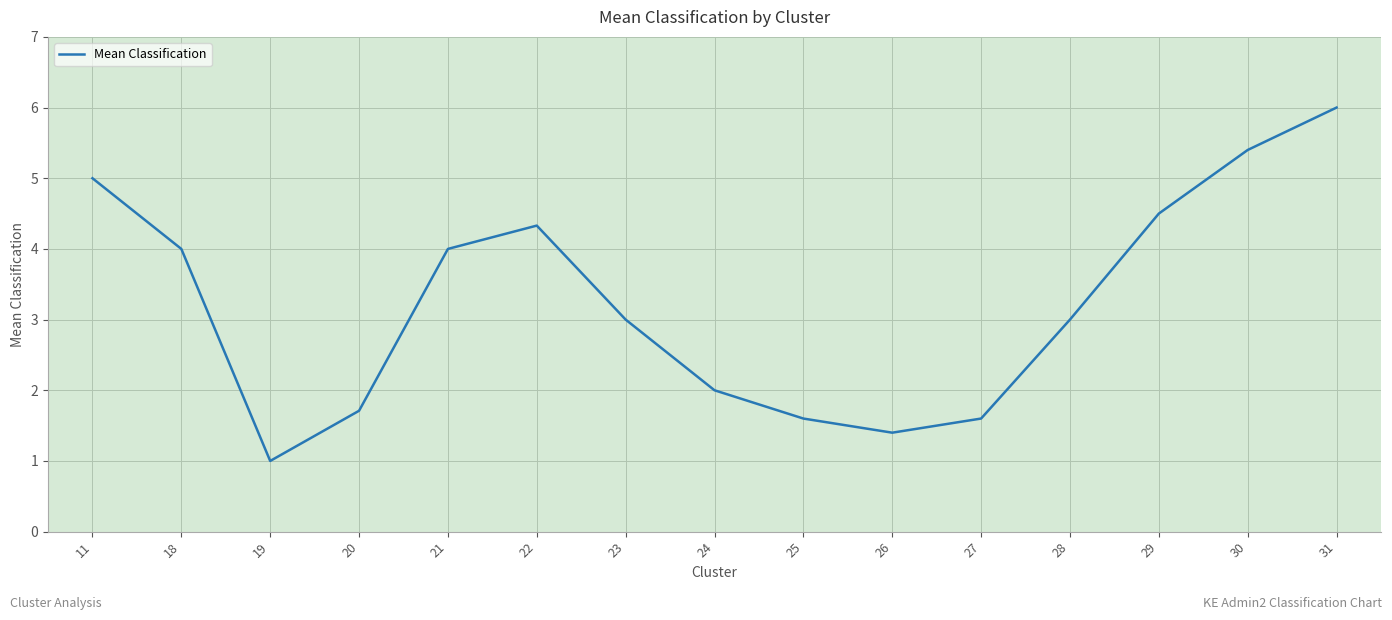

At which category does the data reach its first local peak?

22